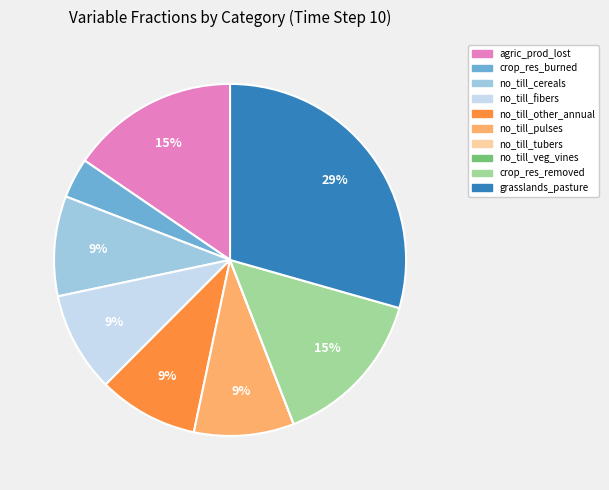

To the nearest percent, what is the difference between the largest and smallest slice percentages?

29%